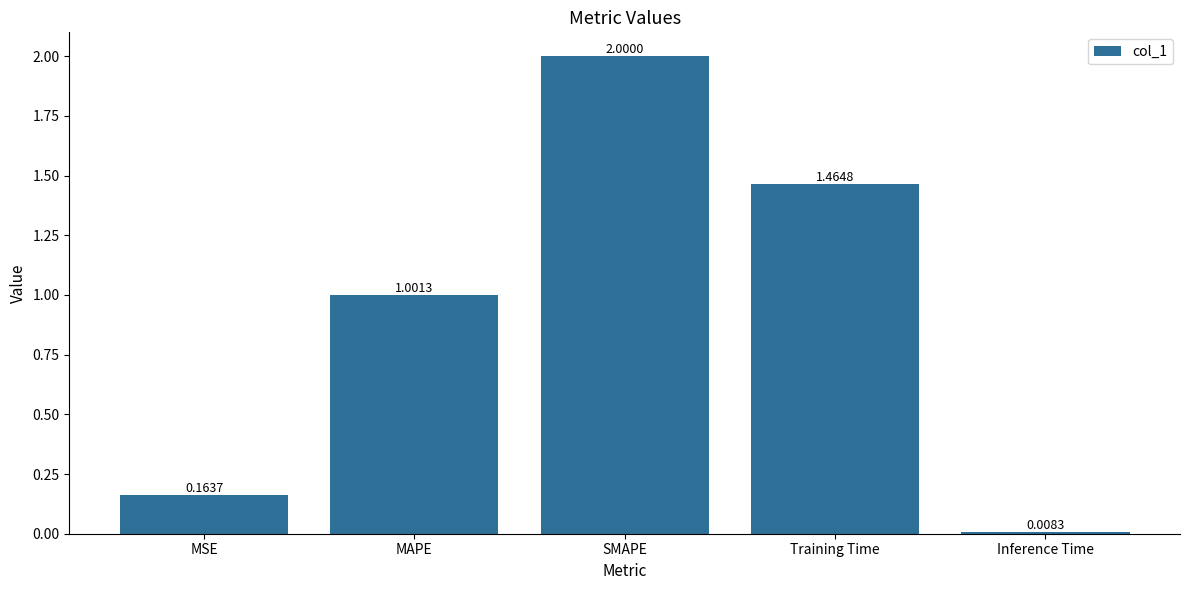

What is the change in value from SMAPE to Training Time?

-0.5